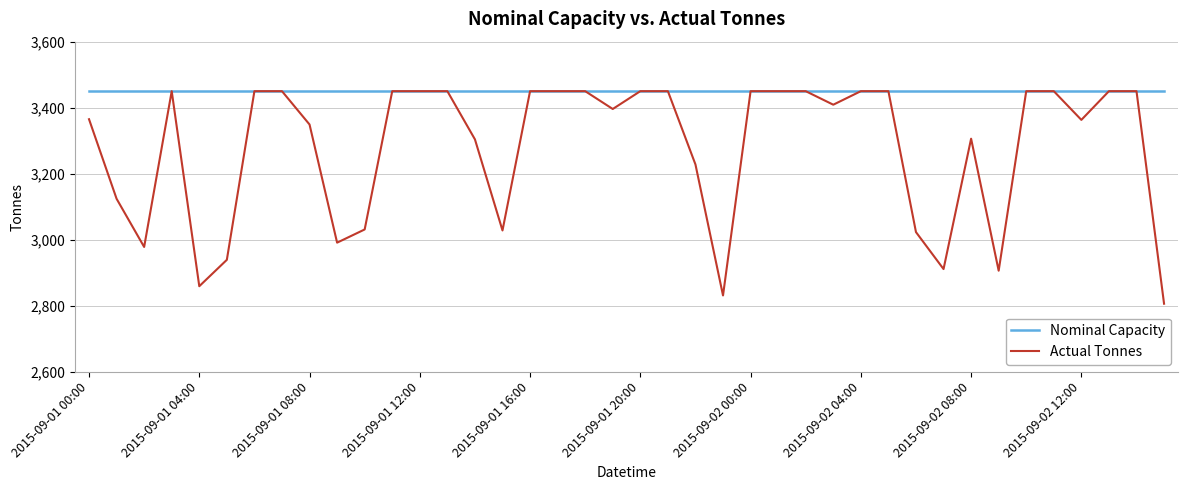

Which series has the widest spread of values?

Actual Tonnes